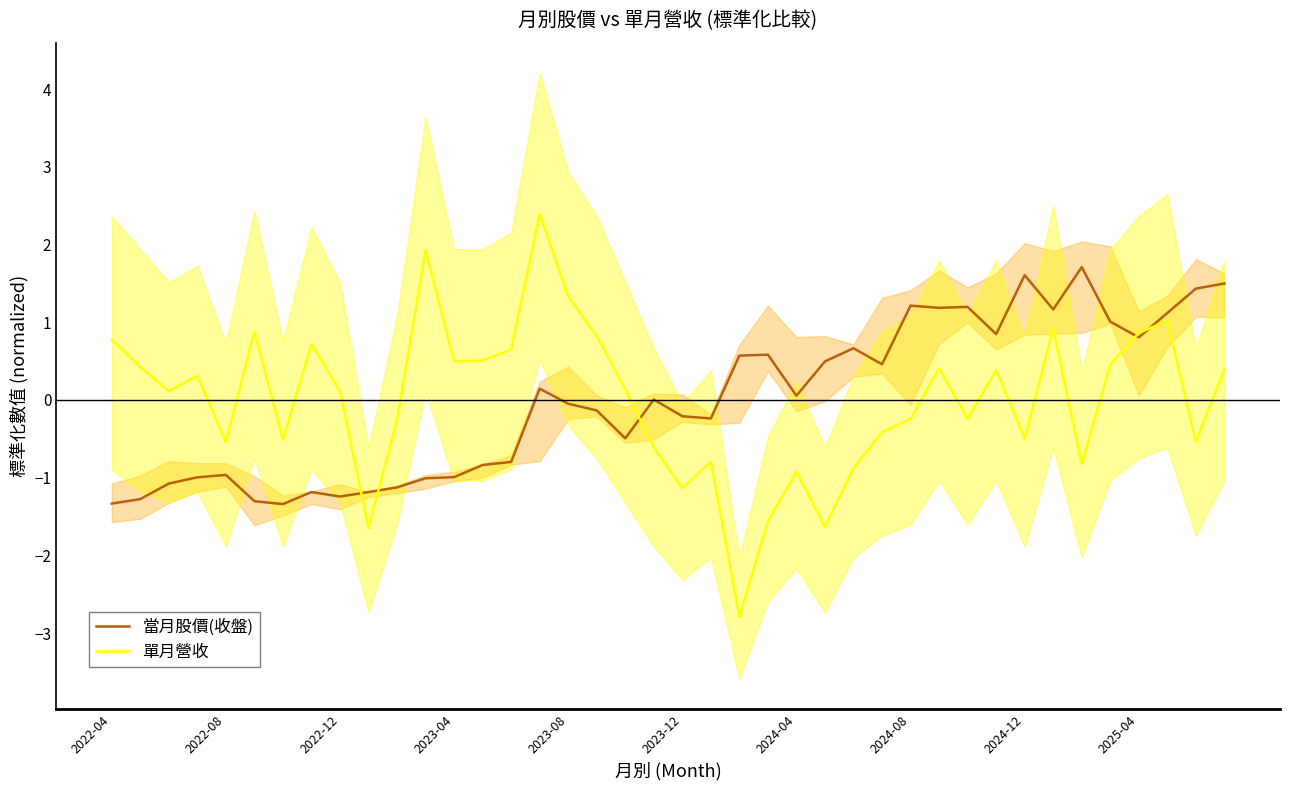

True or false: 單月營收 has a value of 0.3 at 2025-04.

False